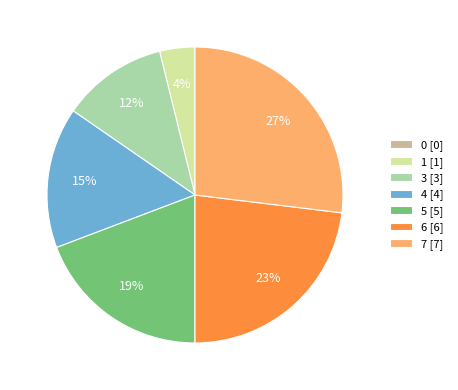

Does any single category account for the majority?

No